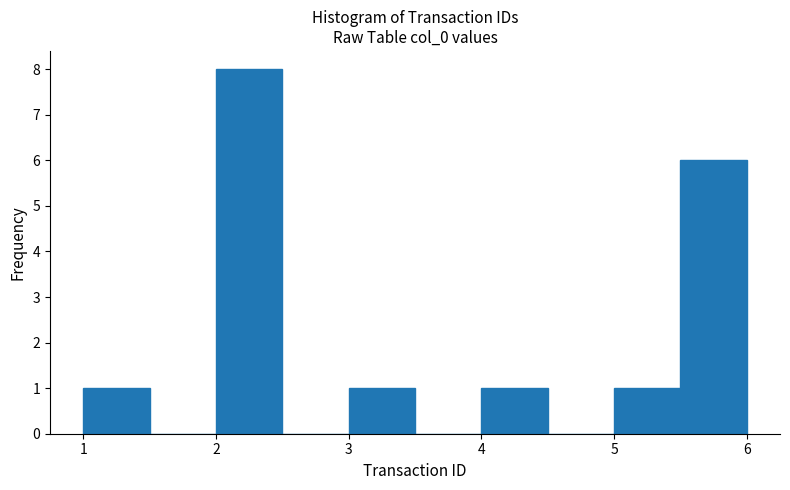

How tall is the bar that spans 3.0 to 3.5 on the x-axis? The values are not printed on the chart, so give them approximately, as read against the axis.

1